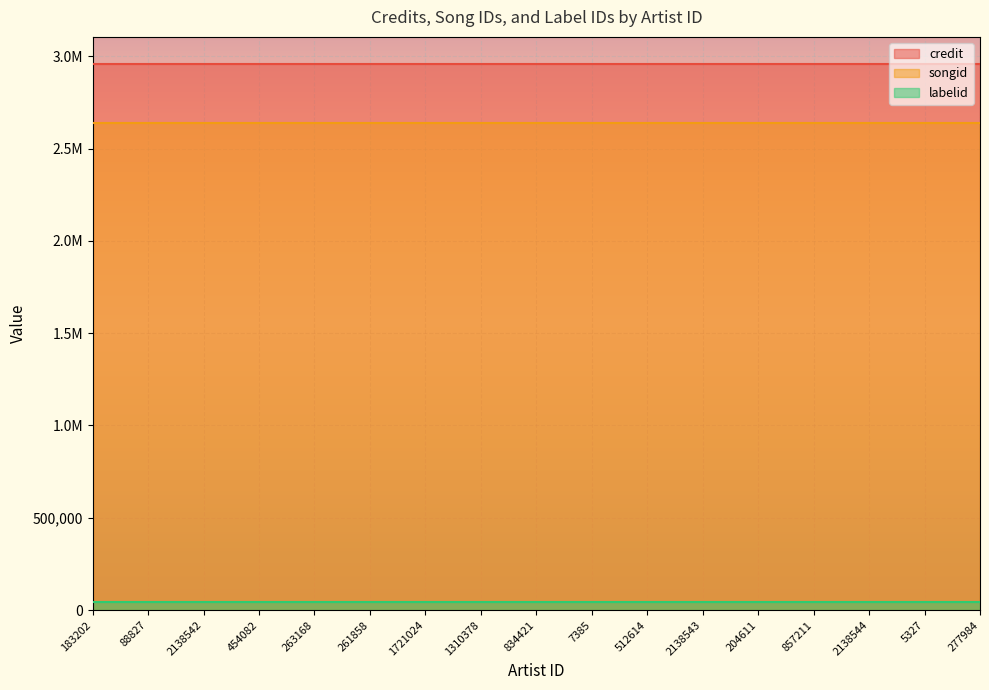

What are all the series names shown in the legend?

credit, songid, labelid